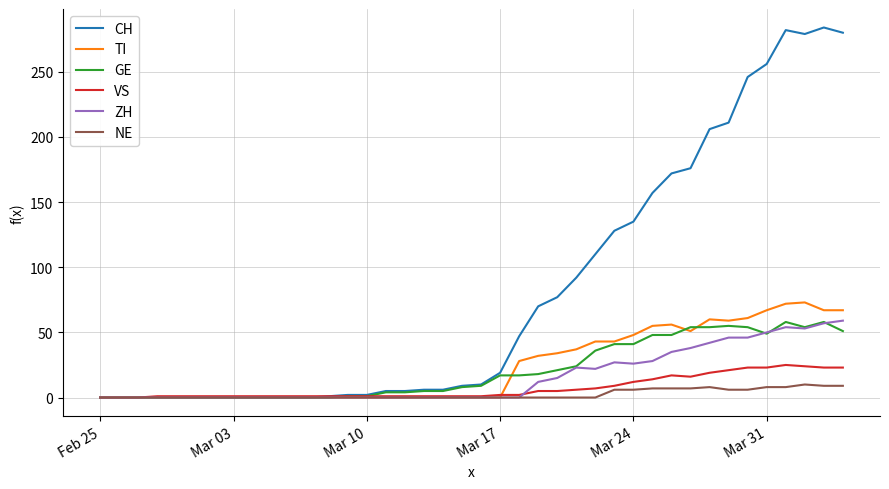

What is the greatest value displayed?

284